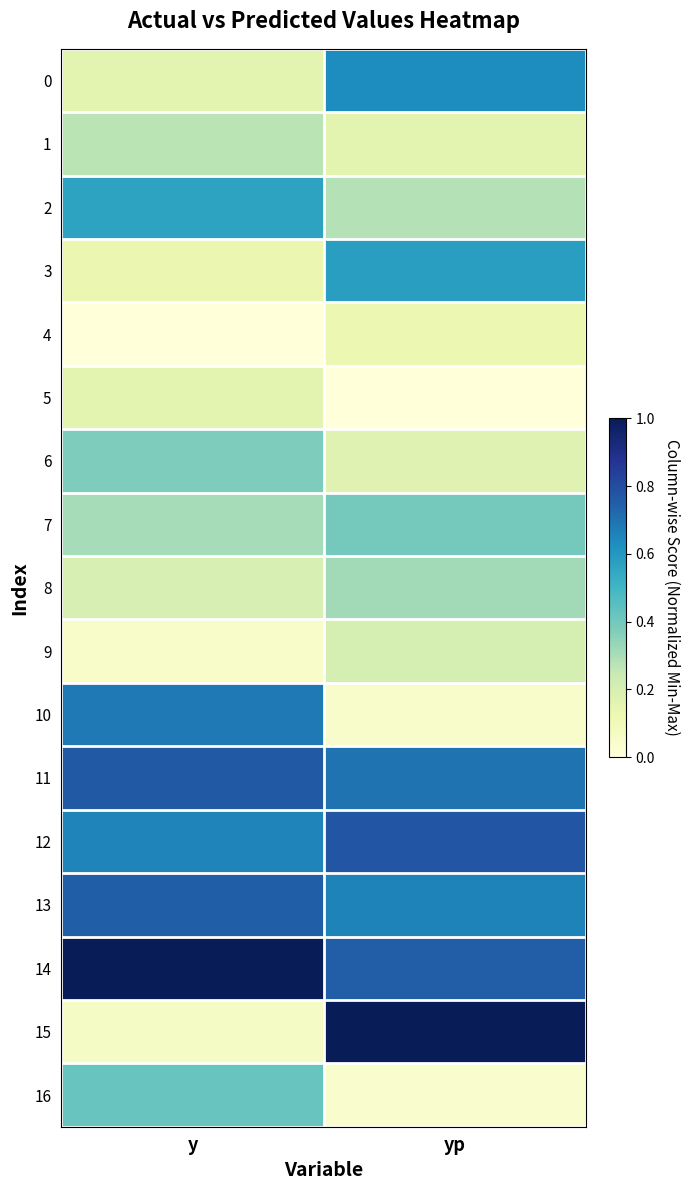

At how many categories does at least one series exceed 0?

2